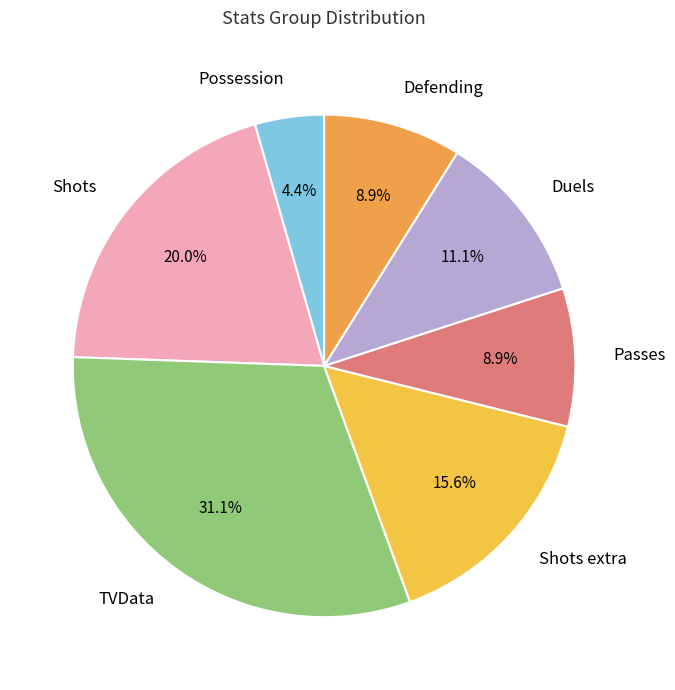

Is there a majority slice in this chart?

No